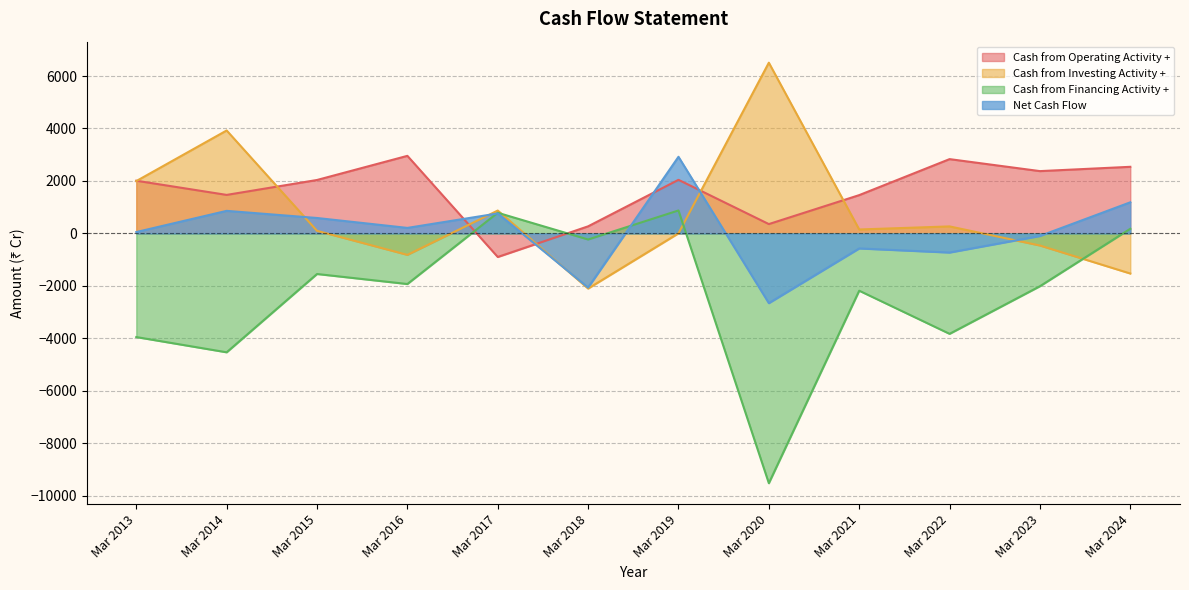

Which series has the widest spread of values?

Cash from Financing Activity +